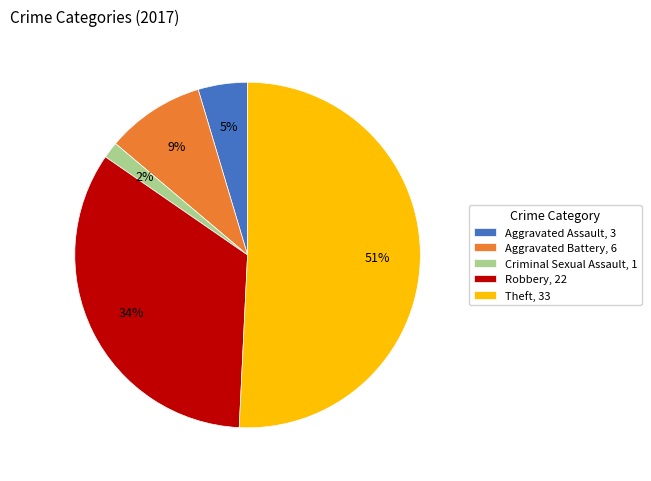

Between Aggravated Battery and Criminal Sexual Assault, which is larger?

Aggravated Battery